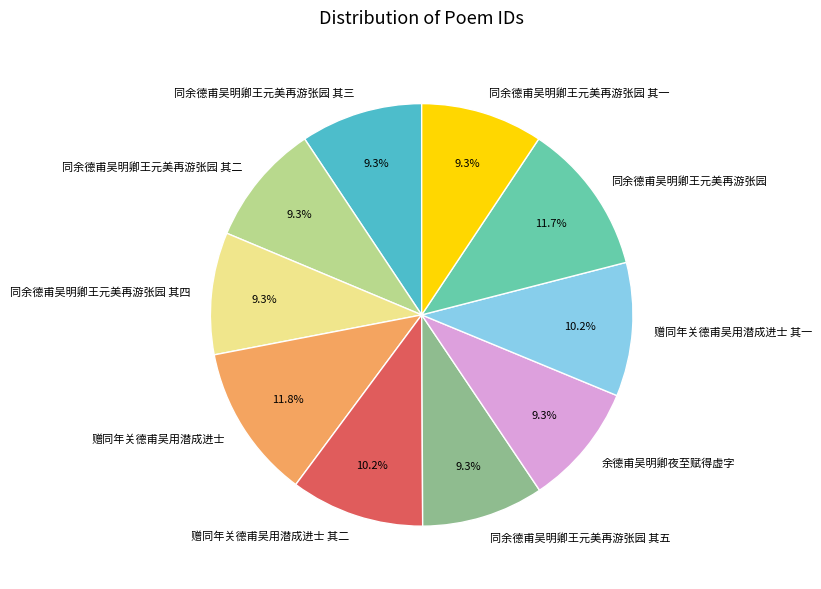

What percentage is the 同余德甫吴明卿王元美再游张园 其三 slice, to the nearest percent?

9%